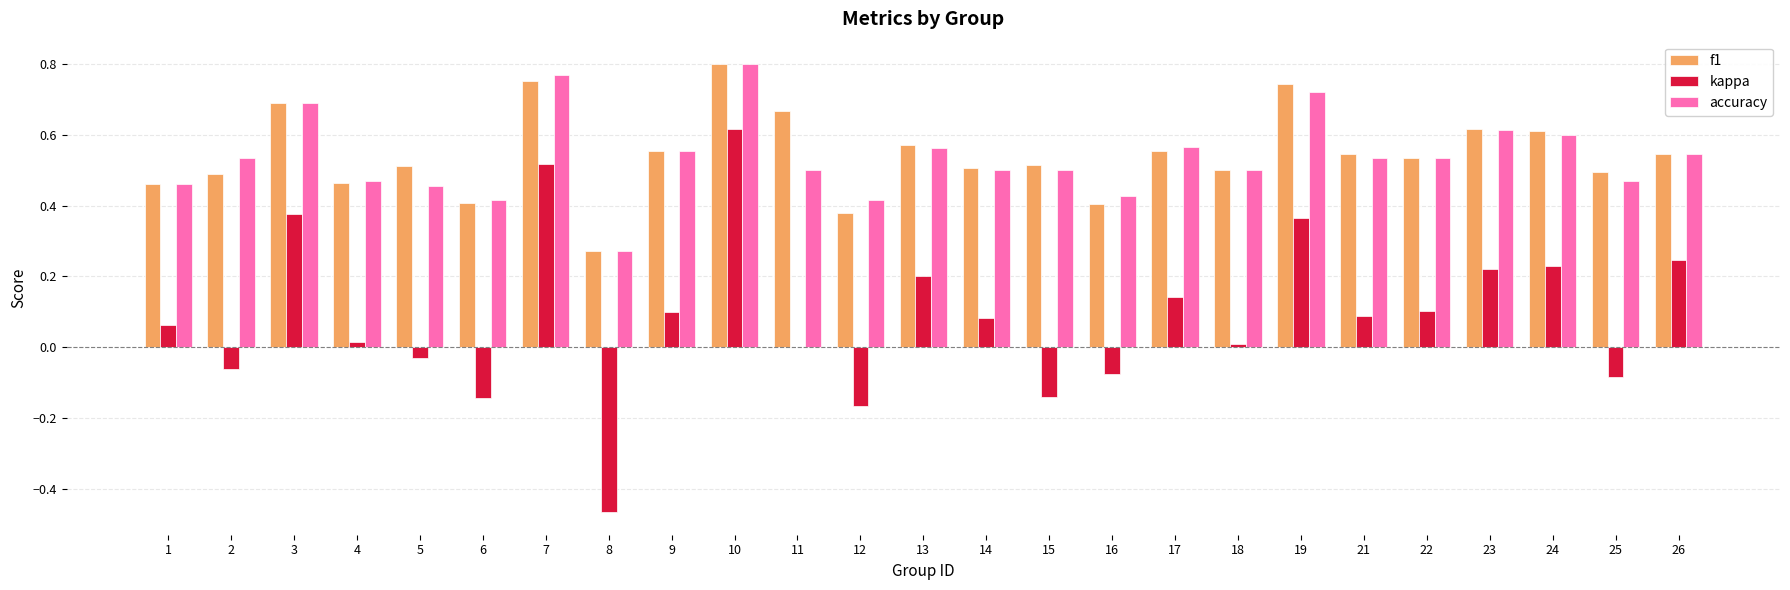

Is the value of kappa at 12 greater than the value of accuracy at 2?

No